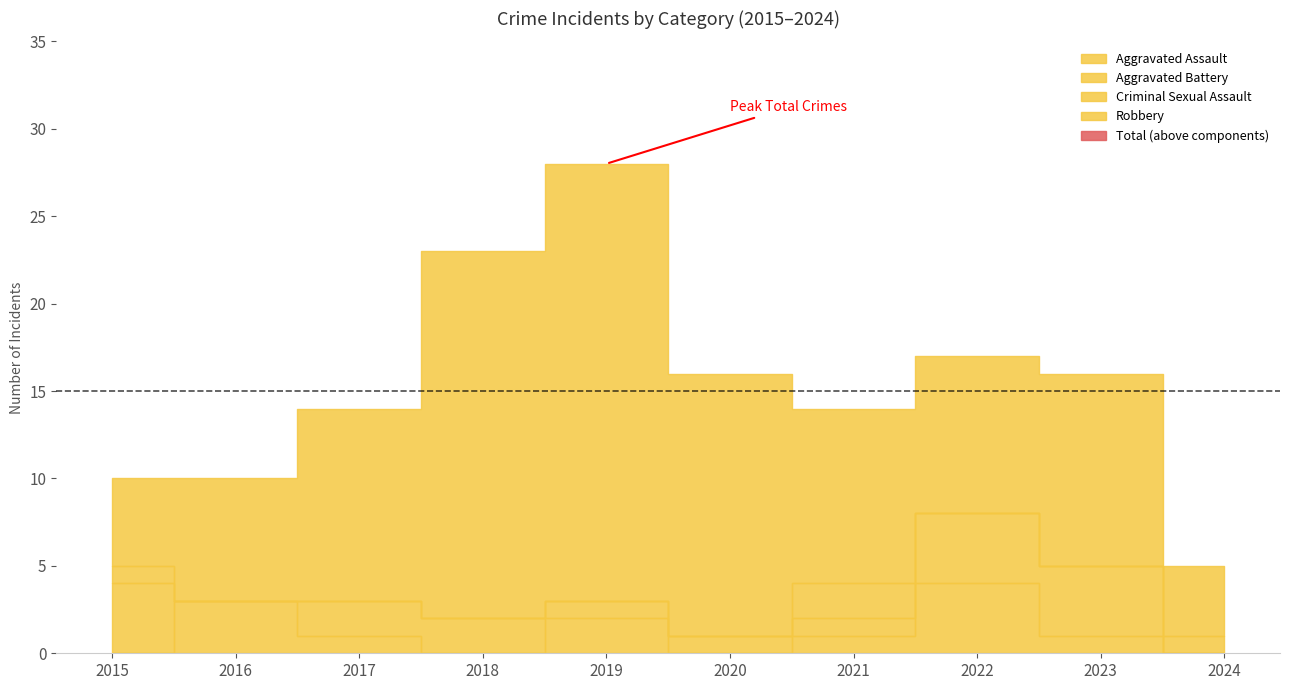

Reading left to right, list all the values displayed in this chart.

Aggravated Assault: 2015=0	2016=3	2017=1	2018=0	2019=2	2020=0	2021=1	2022=4	2023=1	2024=0
Aggravated Battery: 2015=4	2016=0	2017=2	2018=2	2019=1	2020=1	2021=1	2022=4	2023=4	2024=0
Criminal Sexual Assault: 2015=1	2016=0	2017=0	2018=0	2019=0	2020=0	2021=2	2022=0	2023=0	2024=1
Robbery: 2015=5	2016=7	2017=11	2018=21	2019=25	2020=15	2021=10	2022=9	2023=11	2024=4
Total: 2015=10	2016=10	2017=14	2018=23	2019=28	2020=16	2021=14	2022=17	2023=16	2024=5